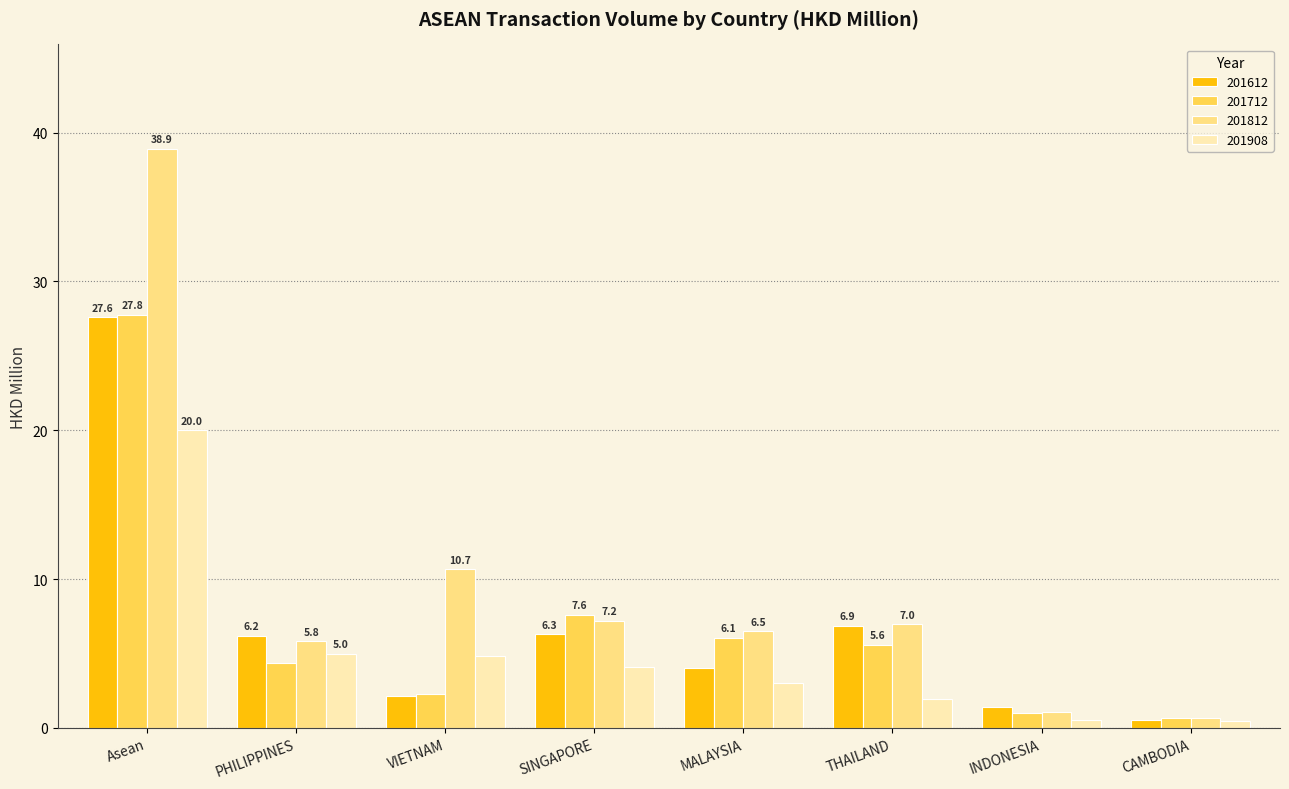

What is the spread (max minus min) of values at PHILIPPINES?

1.8